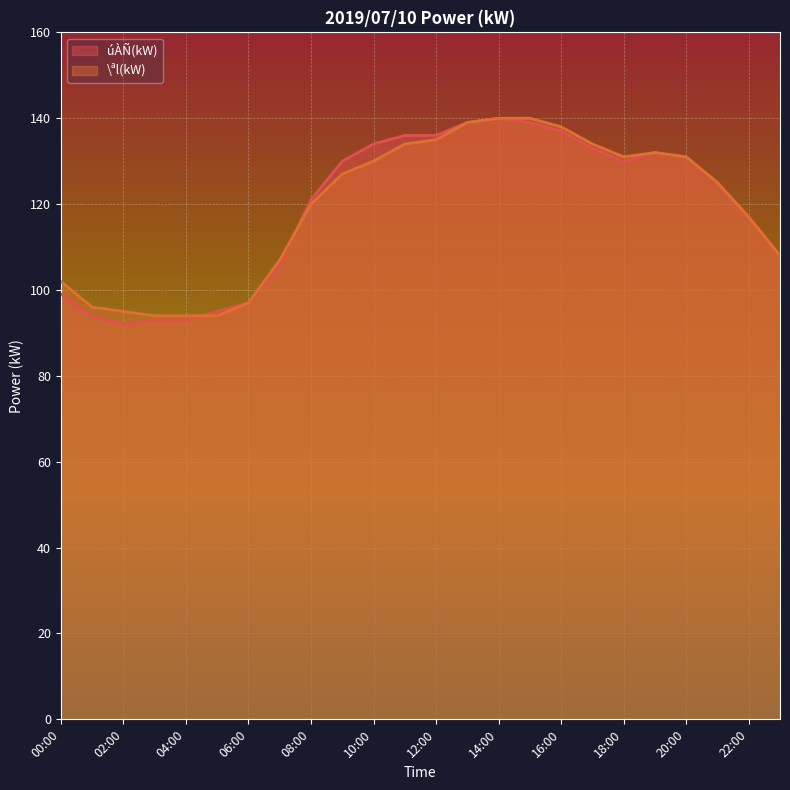

Reading left to right, extract all data points from this chart.

úÀÑ(kW): 00:00=99	01:00=94	02:00=92	03:00=93	04:00=93	05:00=95	06:00=97	07:00=106	08:00=121	09:00=130	10:00=134	11:00=136	12:00=136	13:00=139	14:00=140	15:00=139	16:00=137	17:00=133	18:00=130	19:00=132	20:00=131	21:00=125	22:00=117	23:00=108
\ªl(kW): 00:00=102	01:00=96	02:00=95	03:00=94	04:00=94	05:00=94	06:00=97	07:00=107	08:00=120	09:00=127	10:00=130	11:00=134	12:00=135	13:00=139	14:00=140	15:00=140	16:00=138	17:00=134	18:00=131	19:00=132	20:00=131	21:00=125	22:00=117	23:00=108